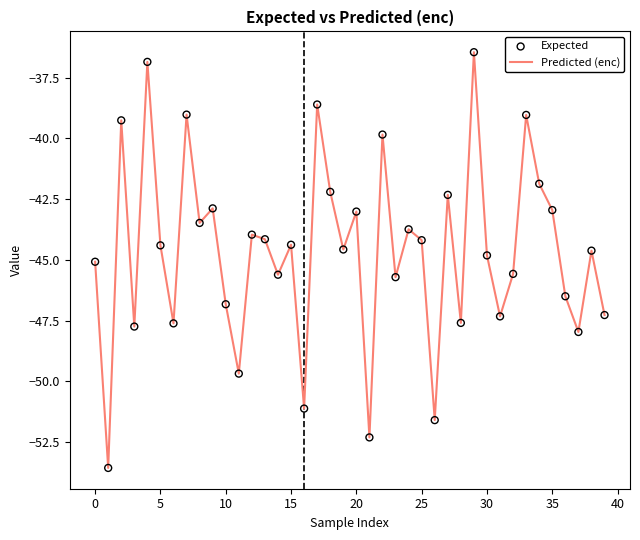

Which series reaches the minimum Y coordinate?

Expected